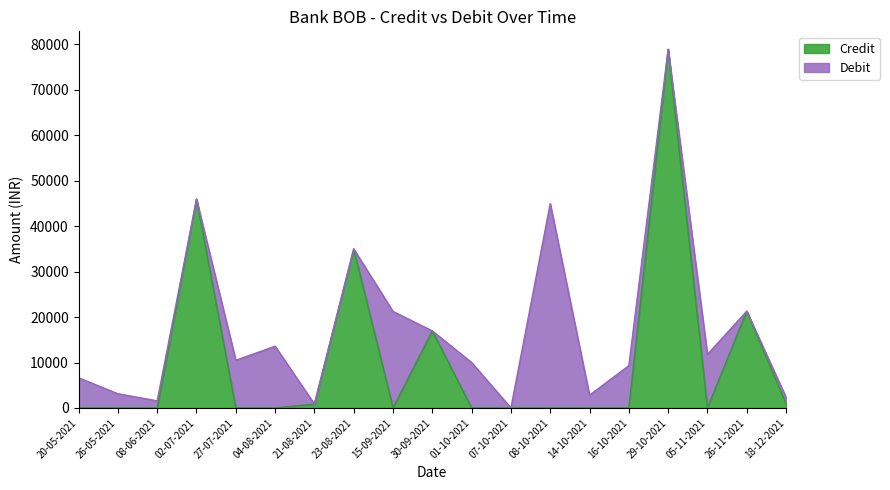

What is the change in value from 21-08-2021 to 16-10-2021?

-850.0